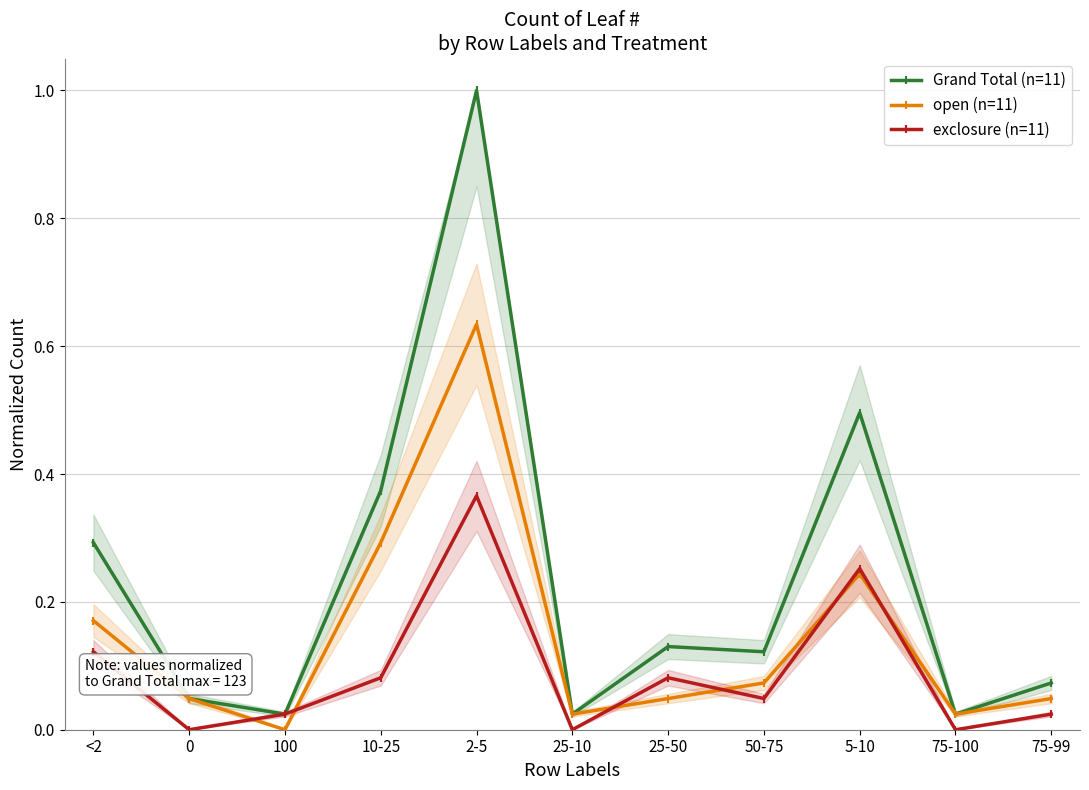

What is the value of the open (n=11) point at the 1st from the left?

0.2